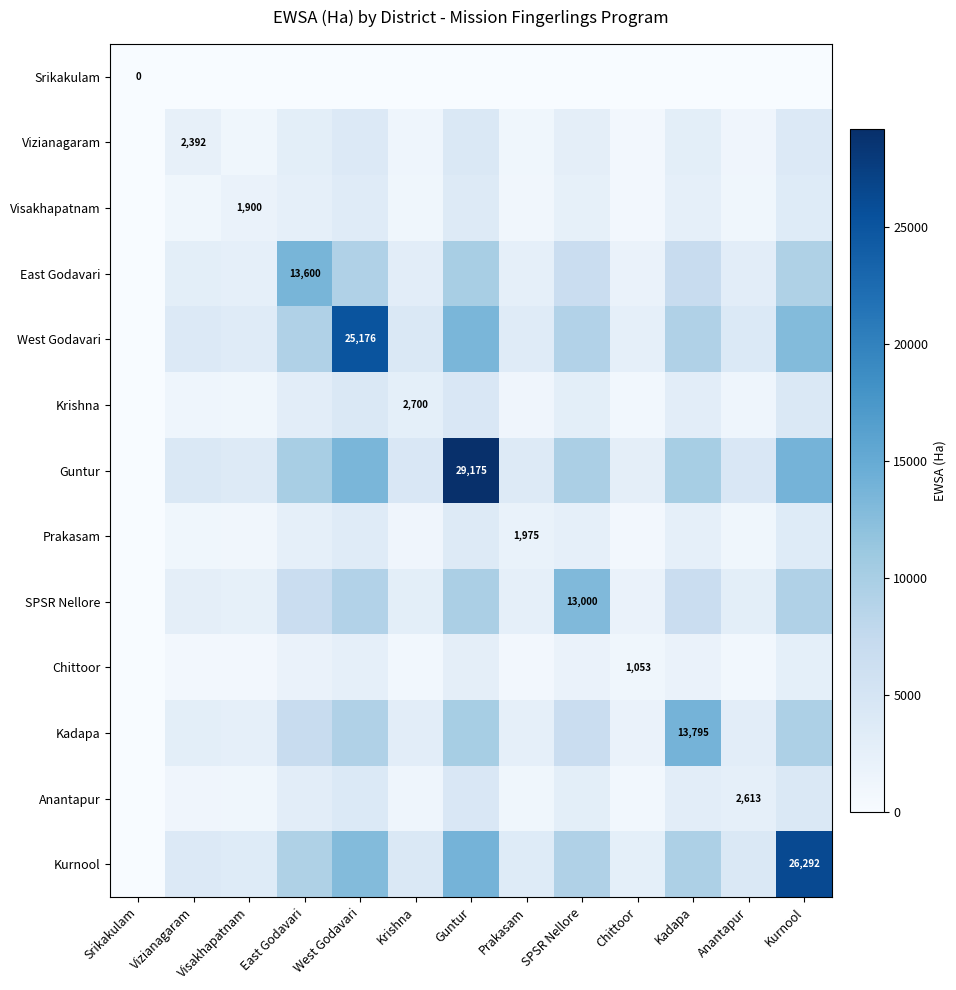

Which series changed the most between Anantapur and Kurnool?

Kurnool